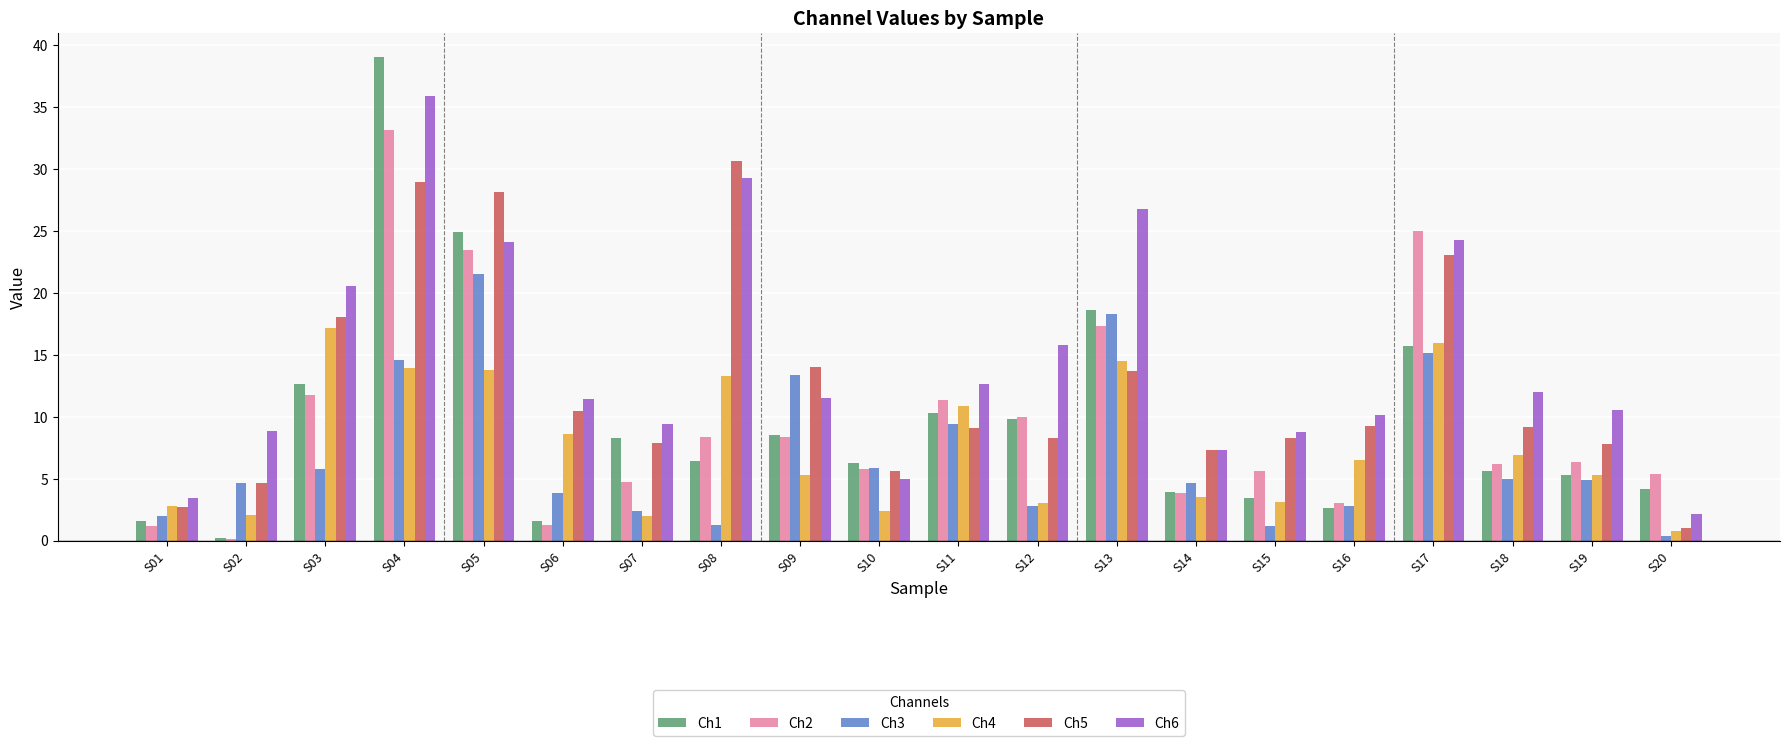

Rank the series by their maximum value, from highest to lowest.

Ch1, Ch6, Ch2, Ch5, Ch3, Ch4